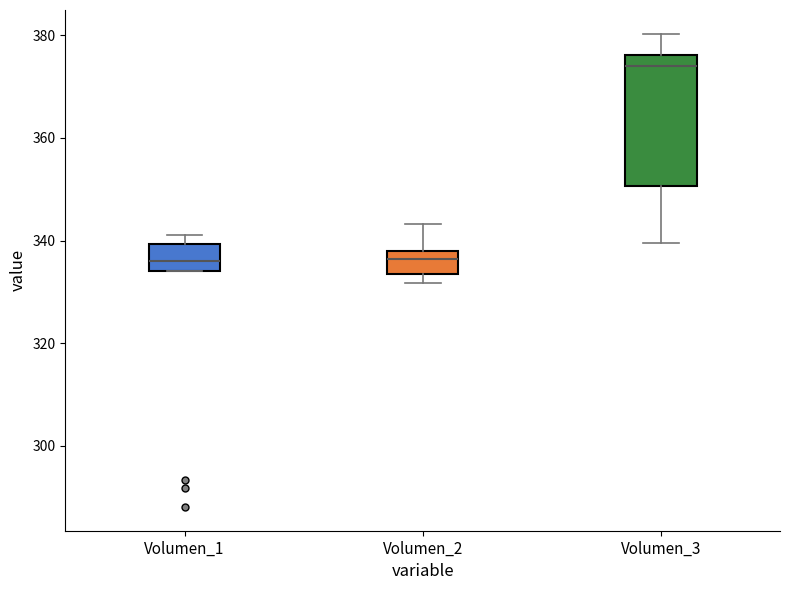

Reading left to right, read every box against the y-axis: the position of its median line, the range the box covers, and the ends of its whiskers. The values are not printed on the chart, so give them approximately, as read against the axis.

Volumen_1: median 336, box 334 to 340, whiskers 334 to 342
Volumen_2: median 336, box 334 to 338, whiskers 332 to 344
Volumen_3: median 374, box 350 to 376, whiskers 340 to 380